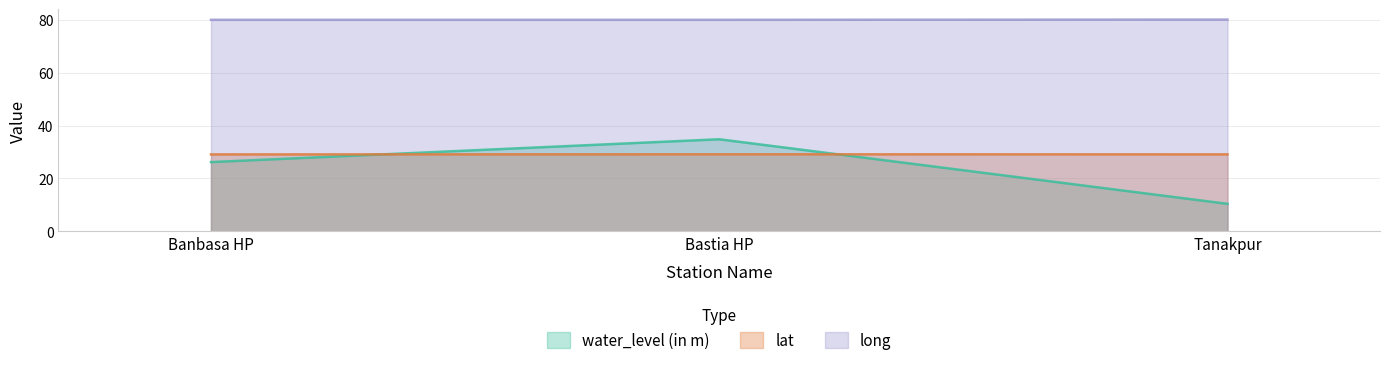

What is the difference between the highest and lowest values at Banbasa HP?

53.8